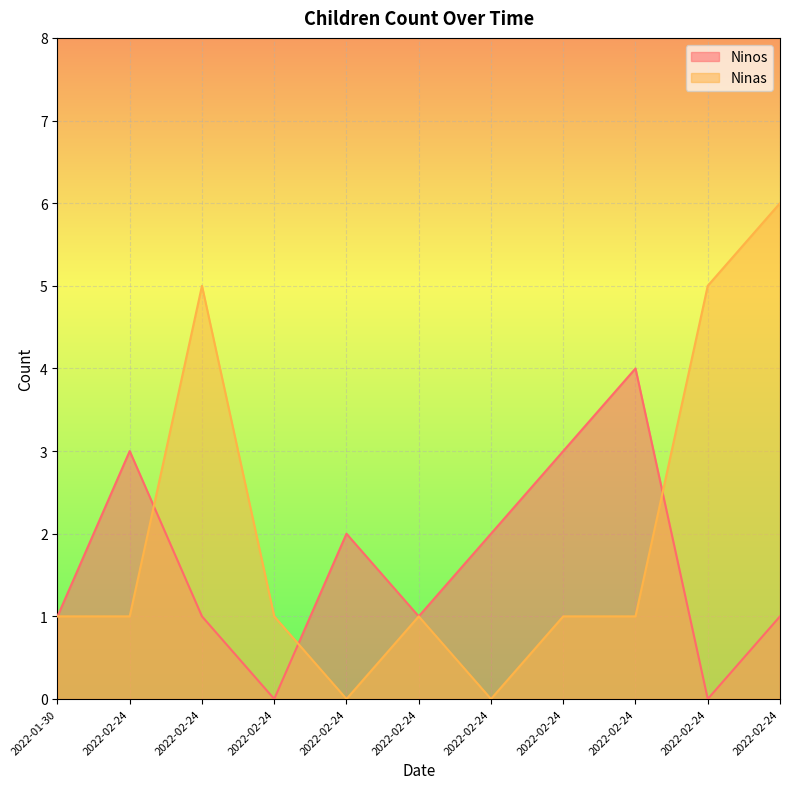

After their last crossing, which series has the higher values: Ninas or Ninos?

Ninas